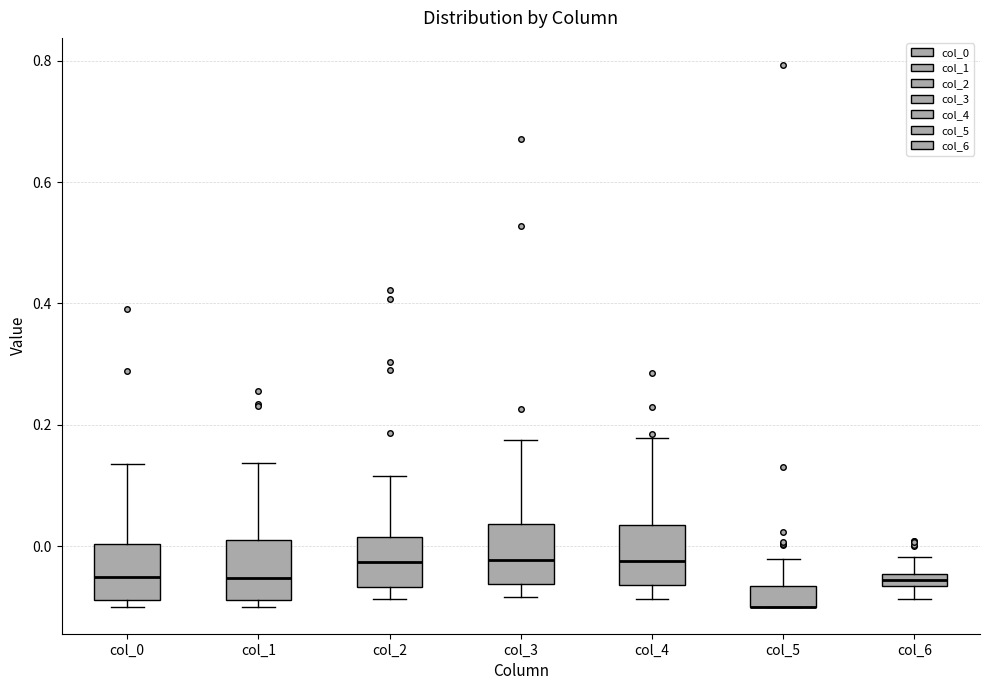

Where is the upper edge of the box for col_5 on the y-axis? The values are not printed on the chart, so give them approximately, as read against the axis.

-0.06